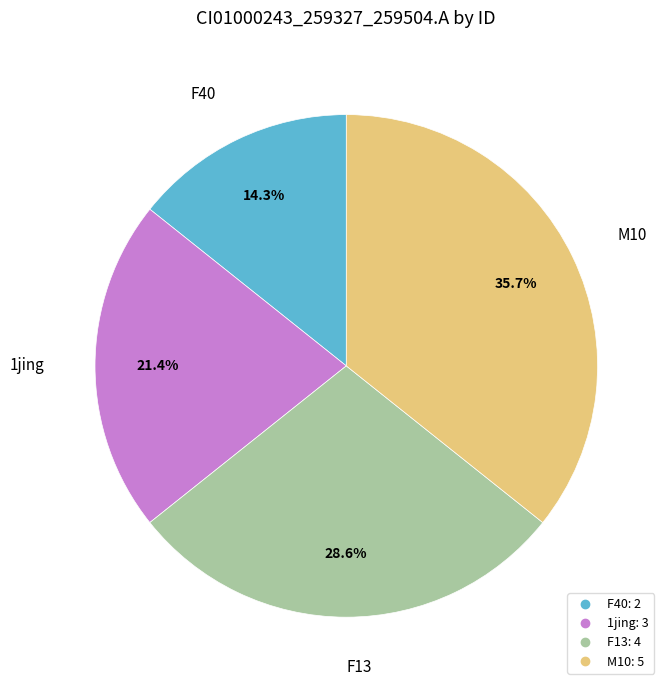

To the nearest percent, what is the average slice percentage?

25%